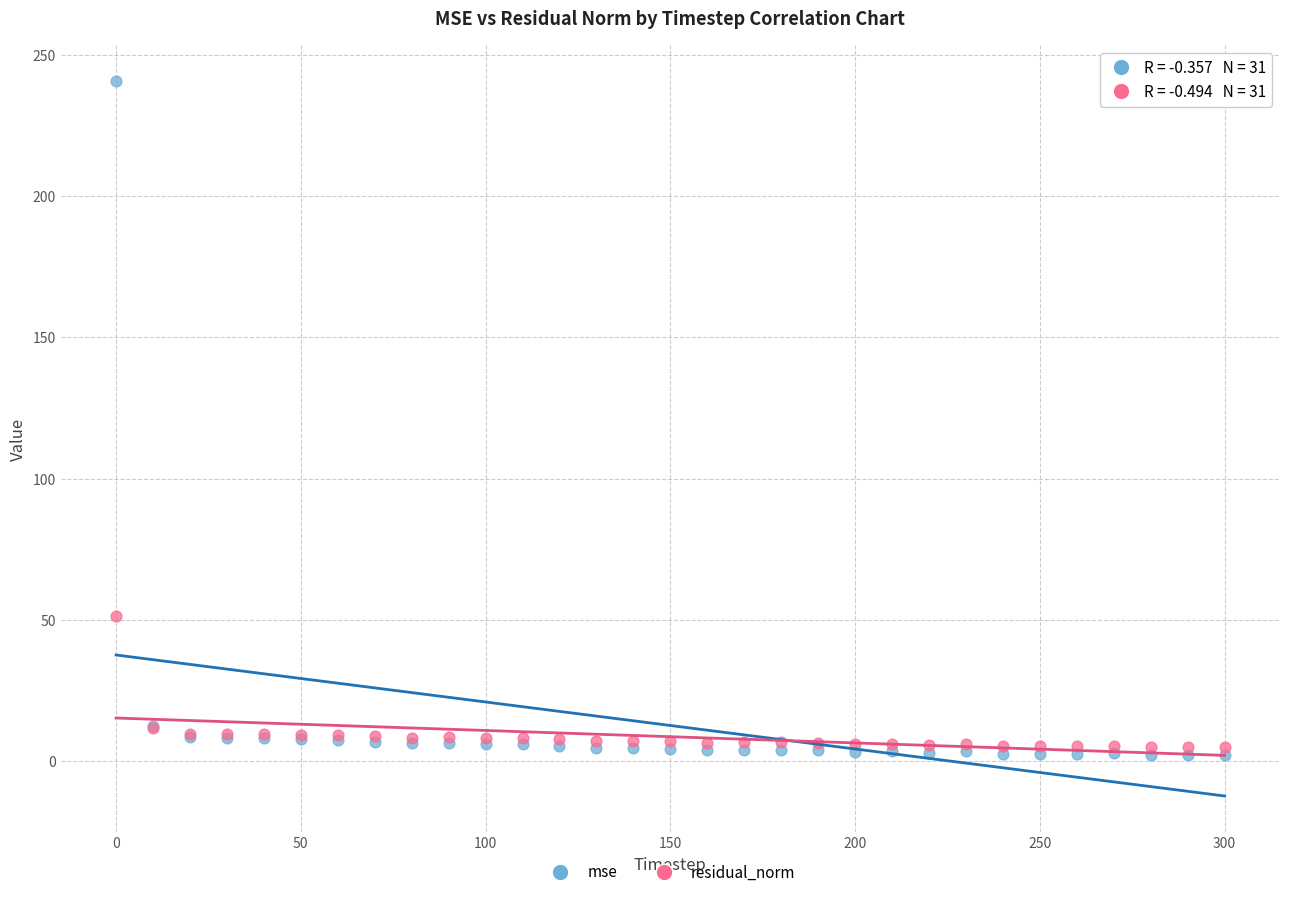

What are all the series names shown in the legend?

mse, residual_norm